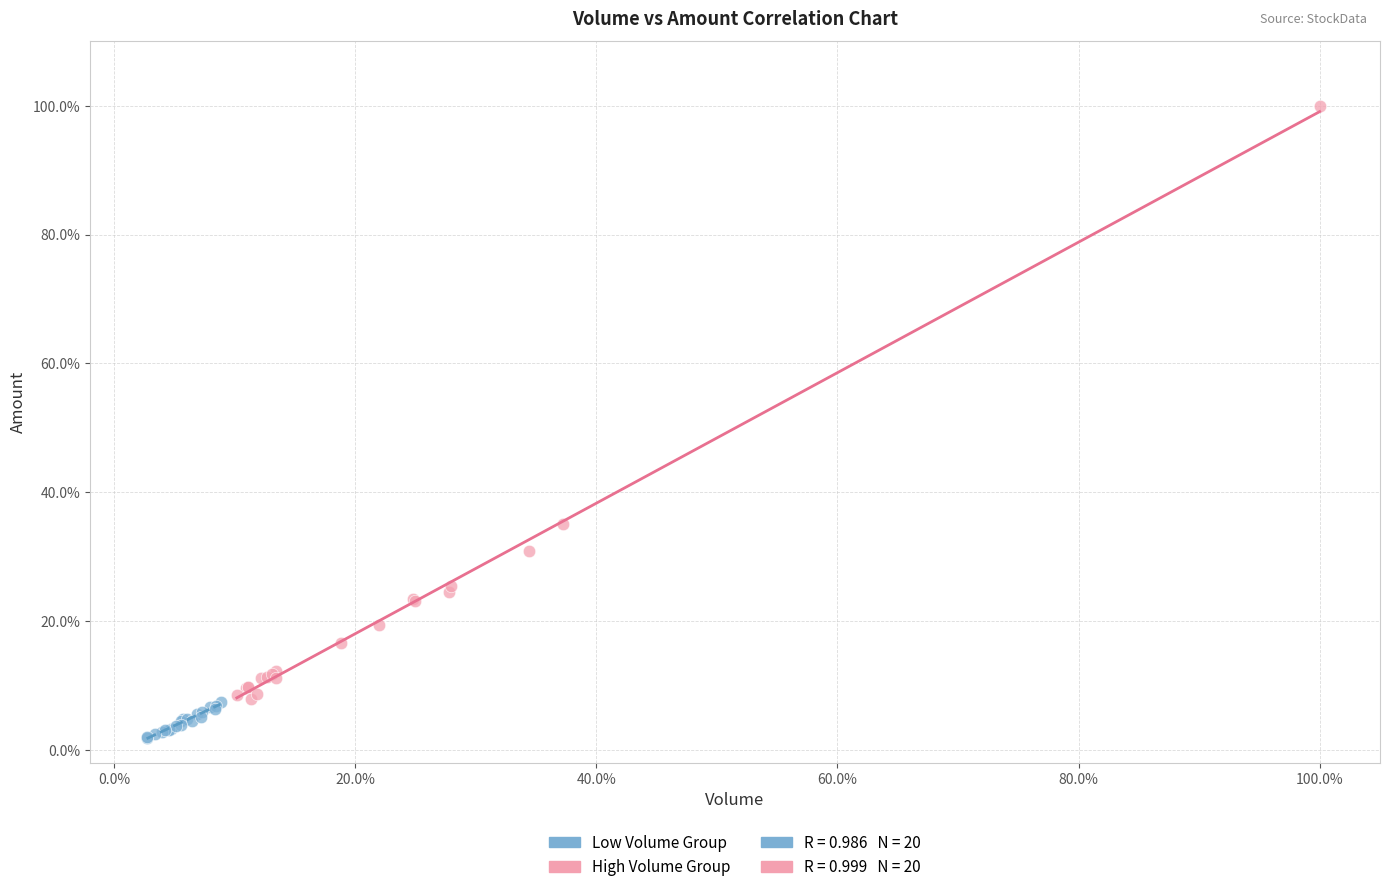

Which series has the largest Y range (max minus min)?

High Volume Group